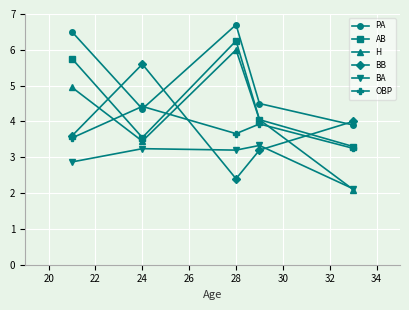

What is the value of the BA point at the 2nd from the left?

3.2